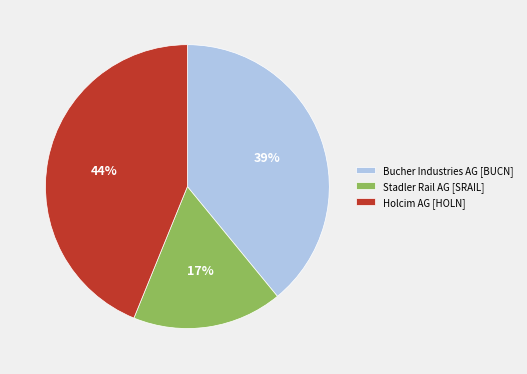

Does any single category account for the majority?

No